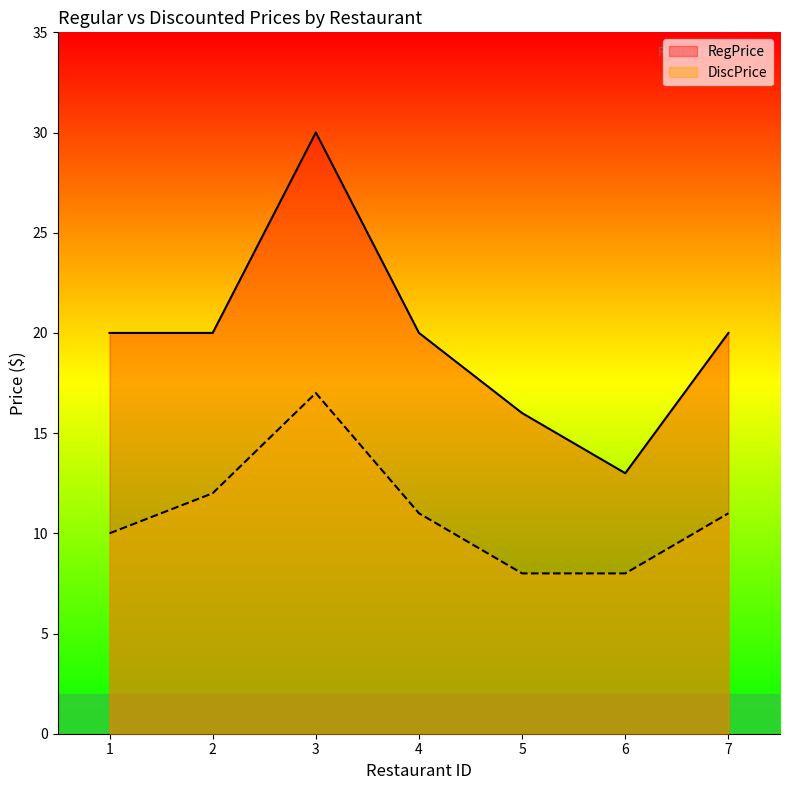

List the labels in order of DiscPrice value, smallest first.

5, 6, 1, 4, 7, 2, 3